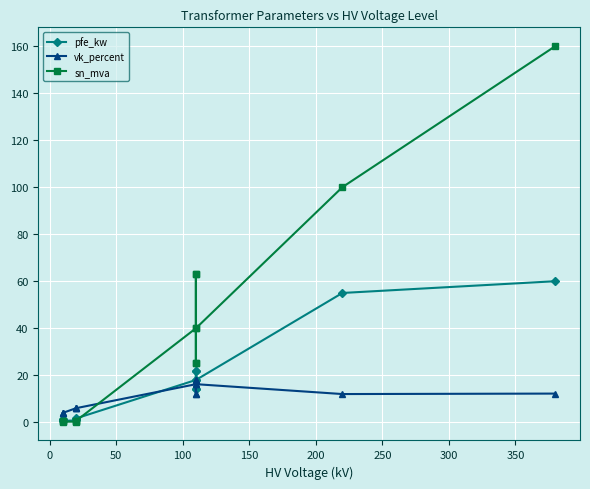

What are all the series names shown in the legend?

pfe_kw, vk_percent, sn_mva